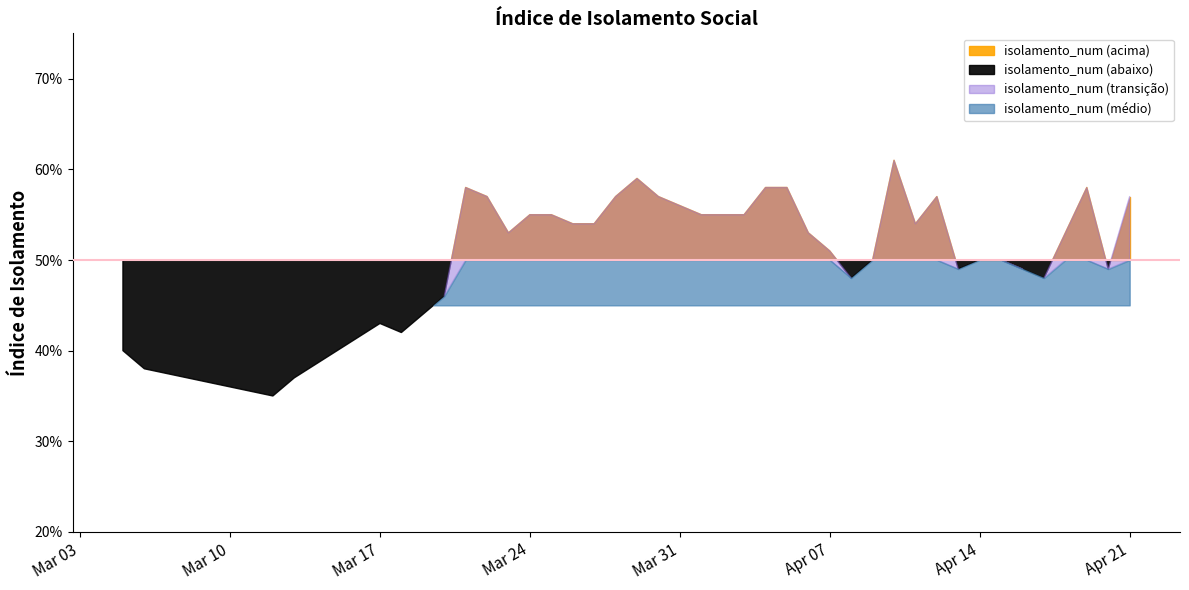

What position from the right is 3/20/2020?

33